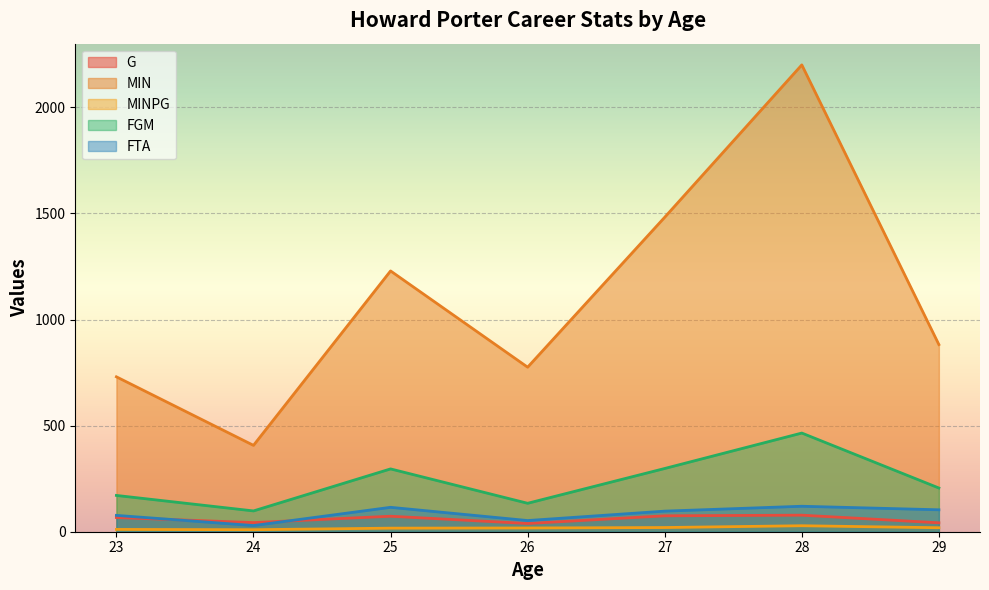

What is the sum of all FGM values?

1668.0